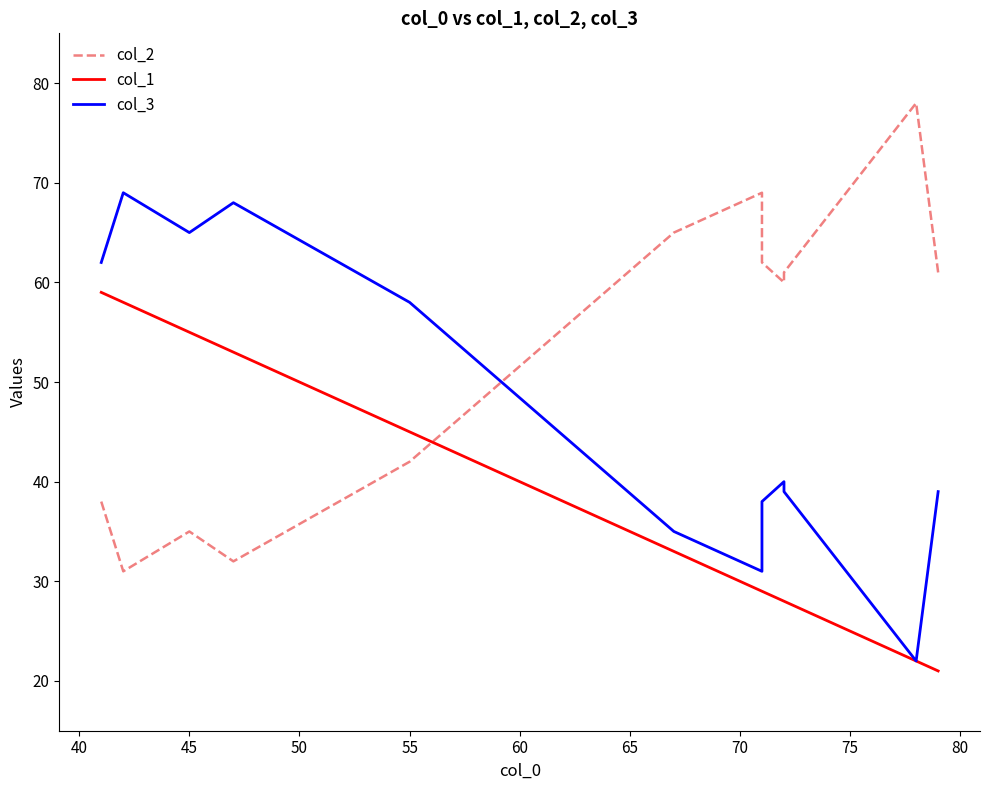

True or false: col_1 has more than 2 points higher than both neighbors.

False